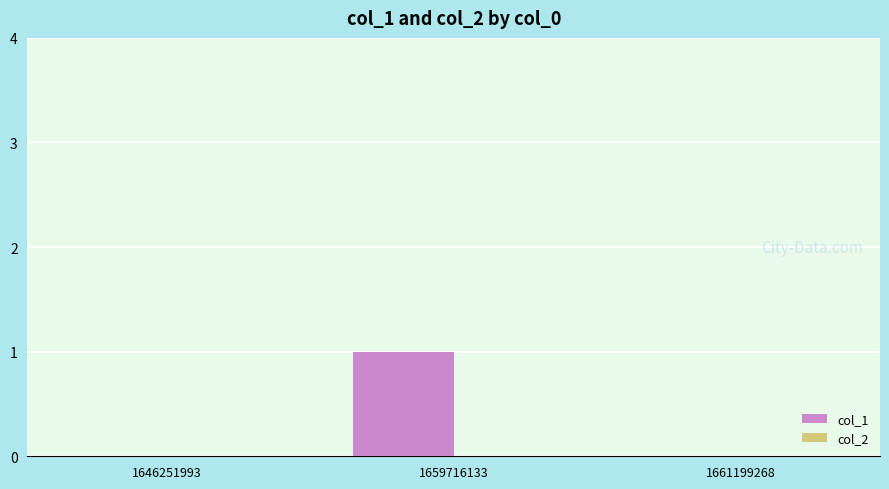

The chart shows a value of 0 at 1661199268. True or false?

True